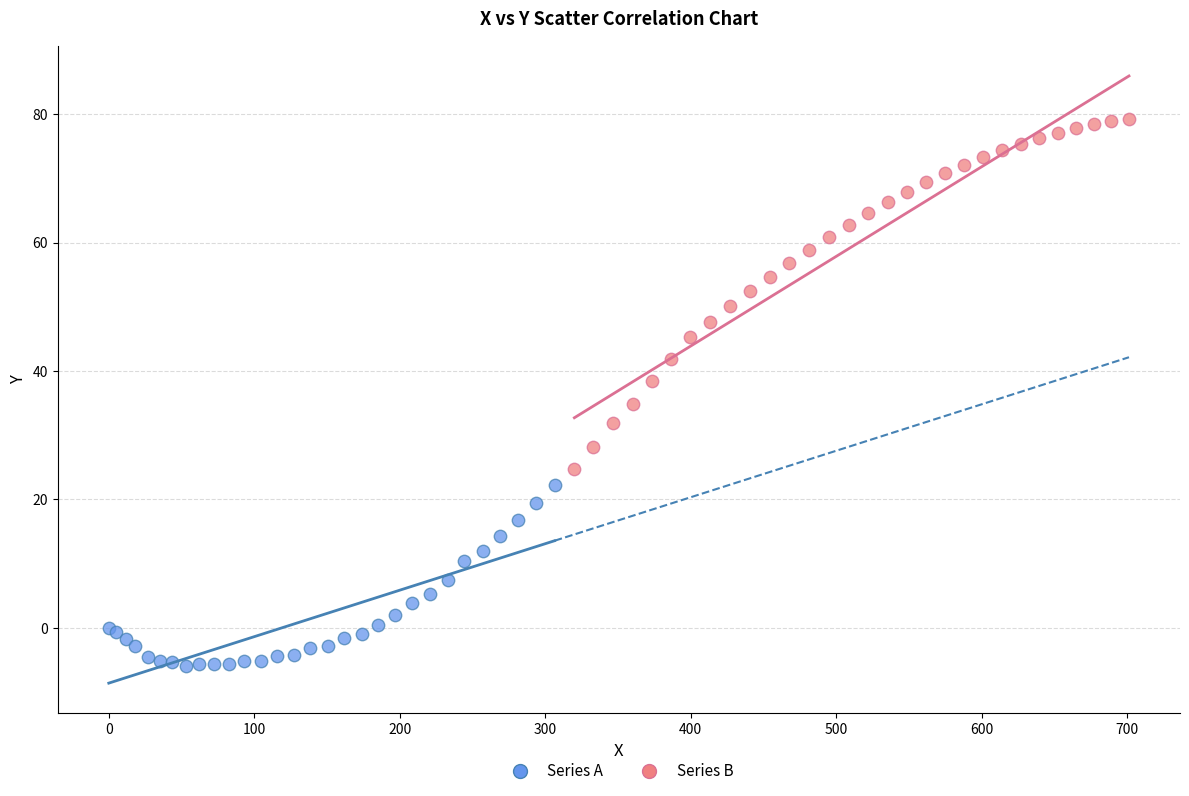

Which series has the largest Y range (max minus min)?

Series B